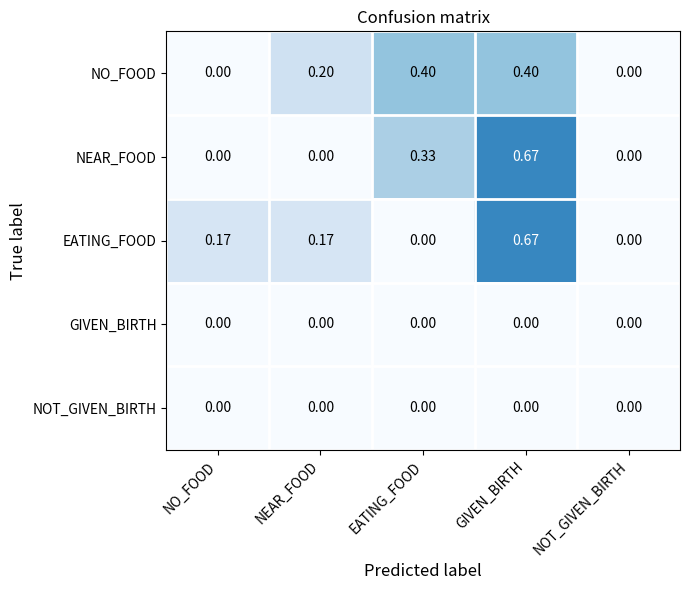

Which series has the largest total across all categories?

EATING_FOOD